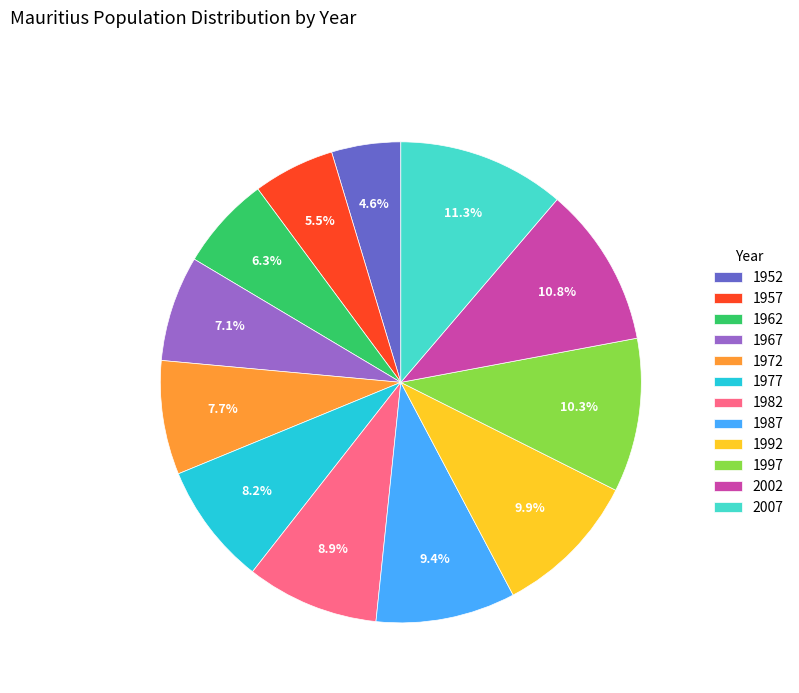

Is 1977 the majority of the pie?

No